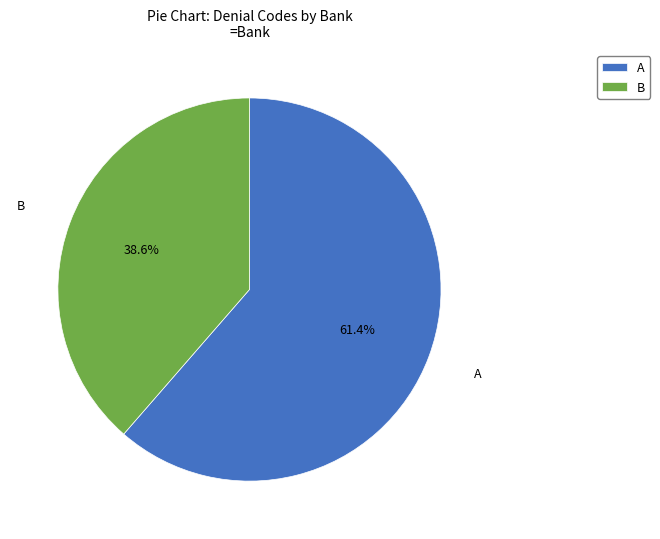

Does A account for over 50% of the chart?

Yes